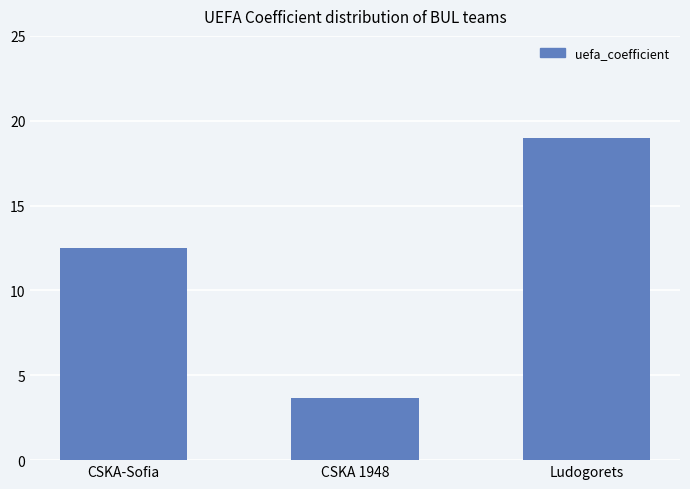

Reading left to right, list all the values displayed in this chart.

CSKA-Sofia=12.5	CSKA 1948=3.7	Ludogorets=19.0